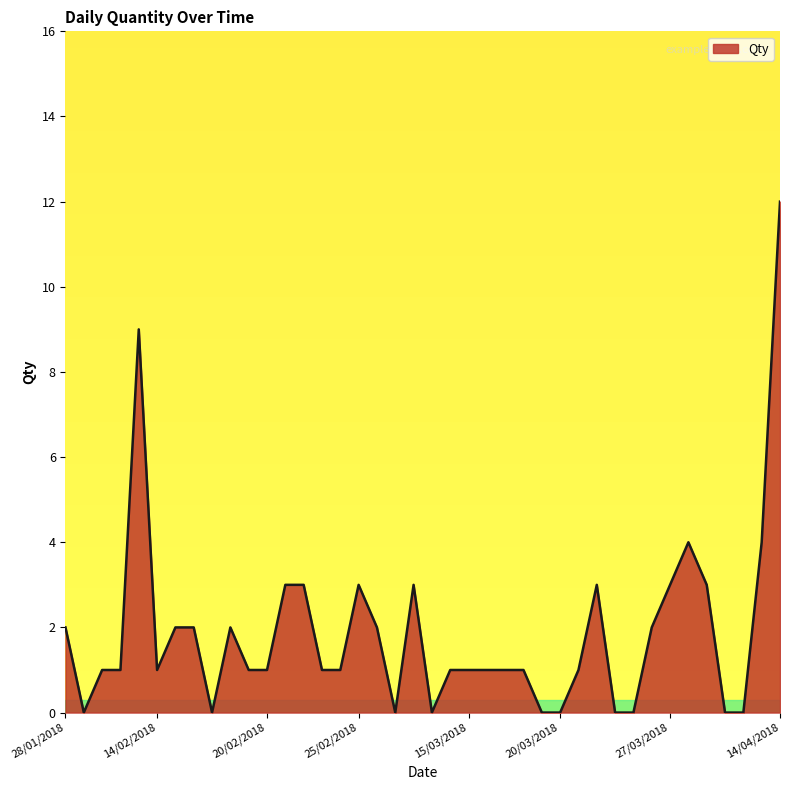

What is the difference between the maximum and minimum values?

12